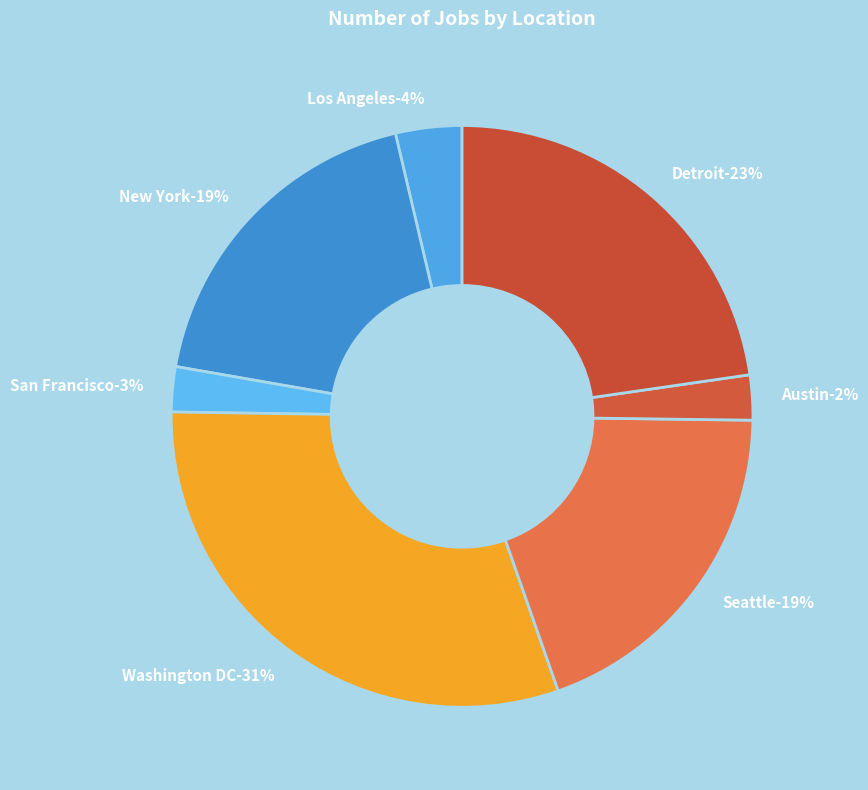

Does any single category account for the majority?

No